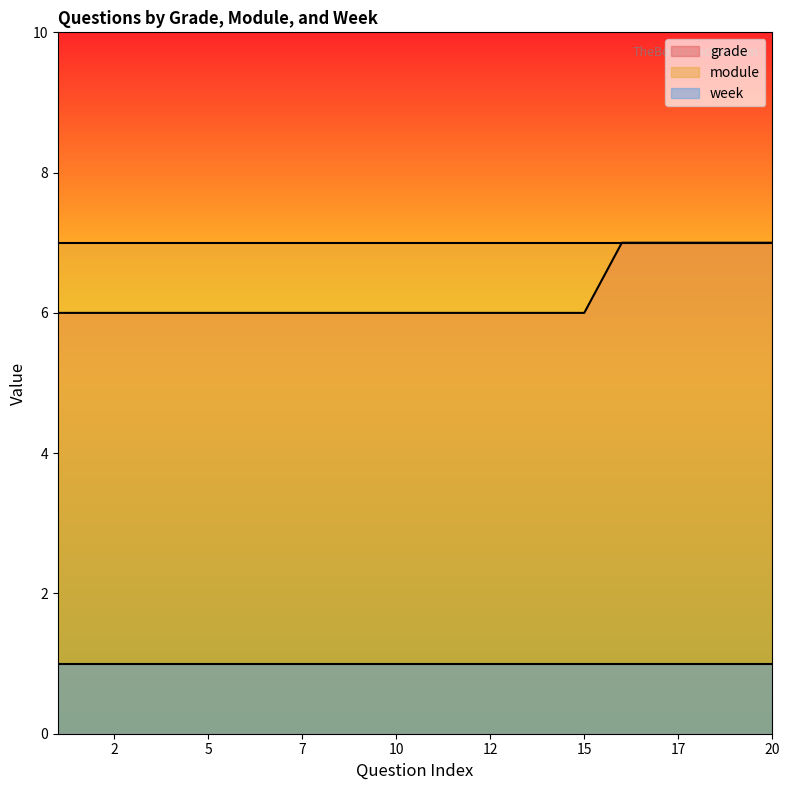

List the labels in order of module value, largest first.

1, 2, 3, 4, 5, 6, 7, 8, 9, 10, 11, 12, 13, 14, 15, 16, 17, 18, 19, 20